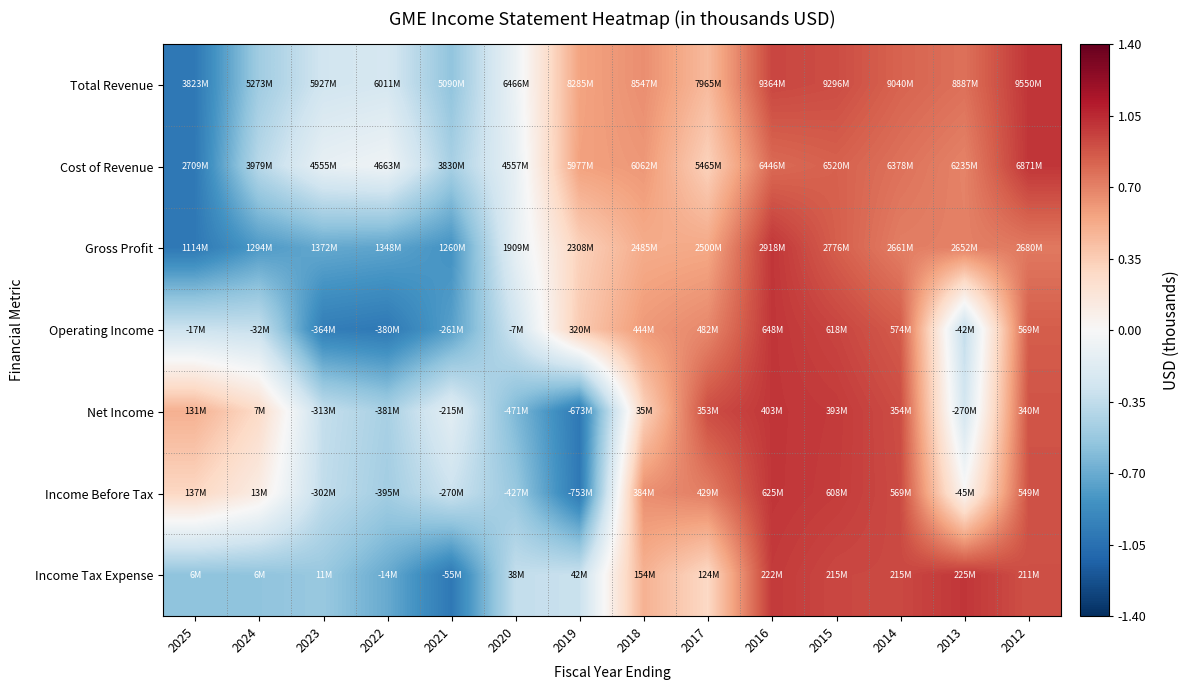

What is the difference between the highest and lowest values at 2016?

0.2